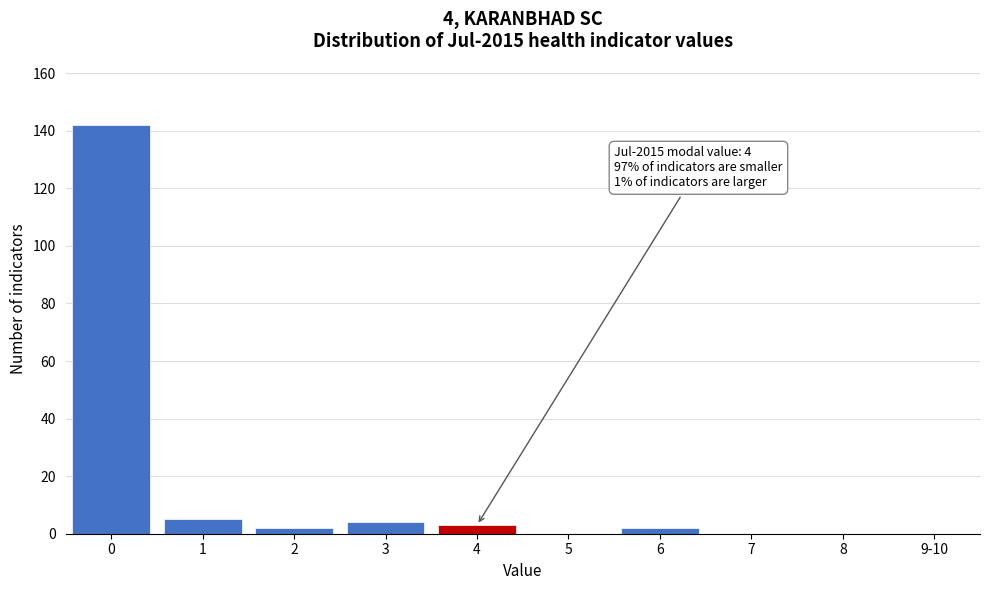

Reading left to right, extract all data points from this chart.

0=142	1=5	2=2	3=4	4=3	5=0	6=2	7=0	8=0	9-10=0